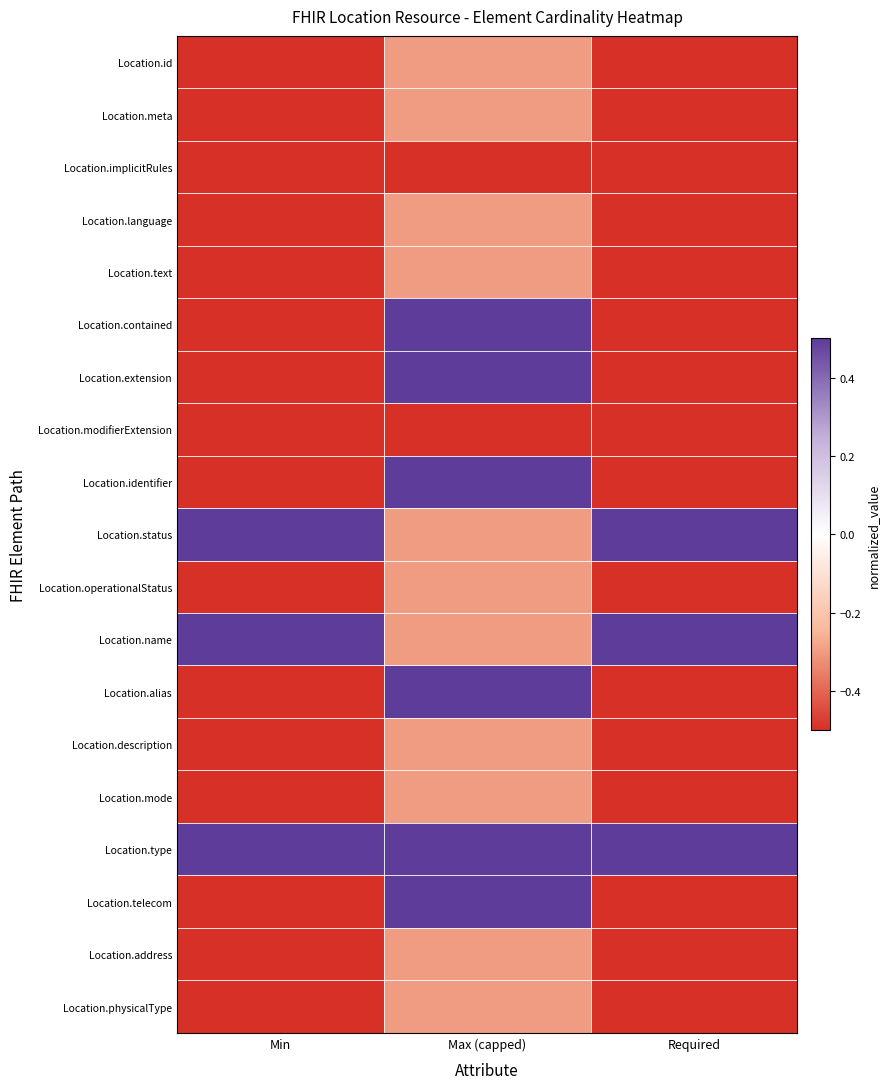

At how many categories does at least one series exceed 0?

3